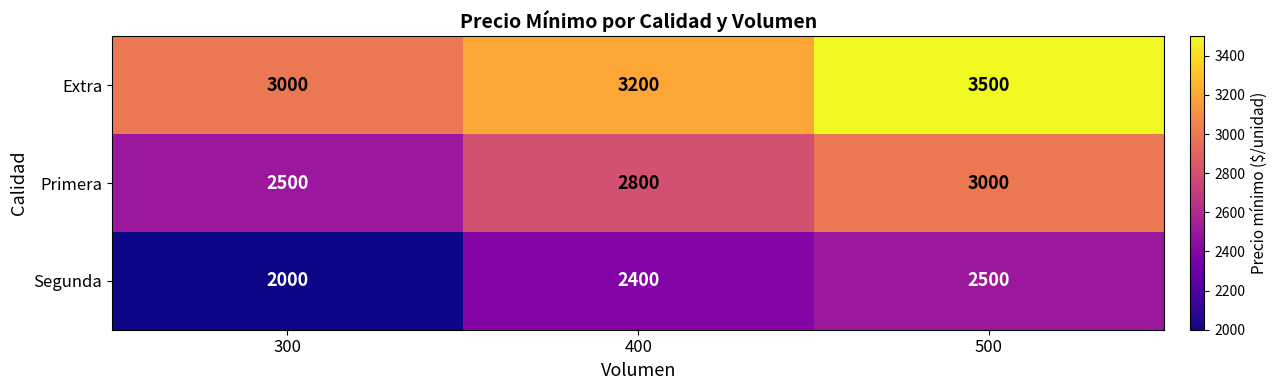

Which category has the highest value in the Segunda series?

500